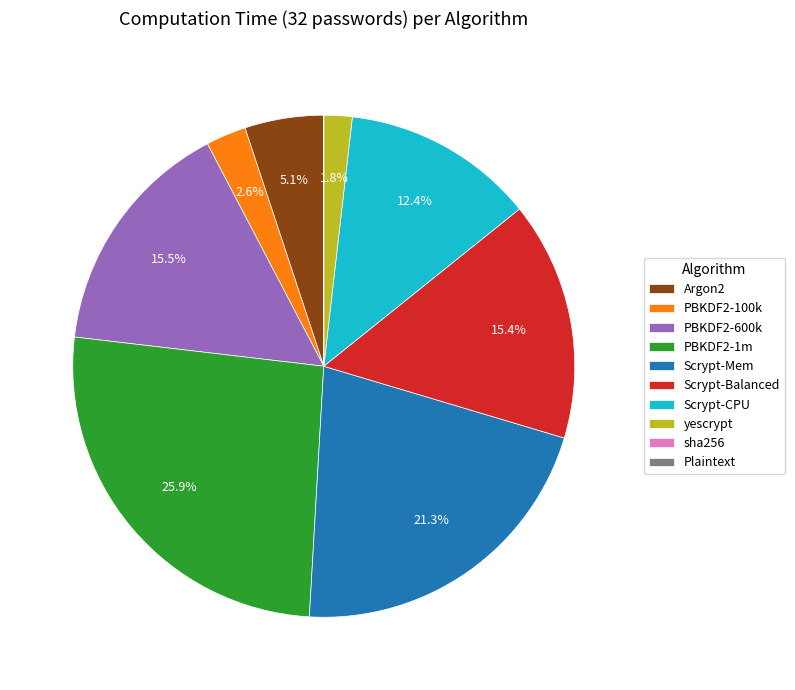

To the nearest percent, what is the average slice percentage?

10%